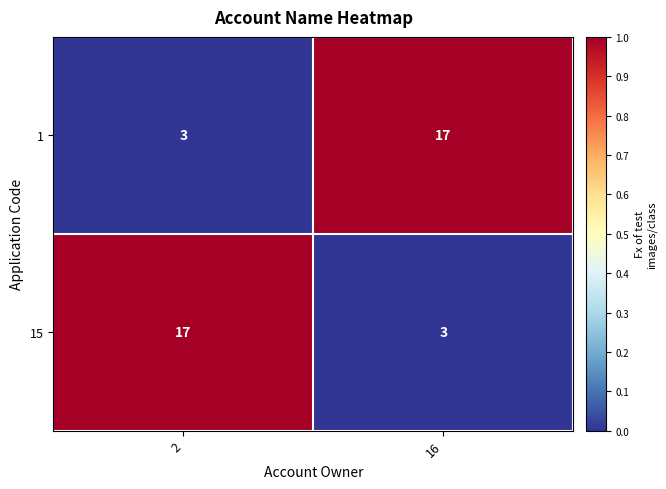

What is the sum of the 15 values at 2 and 16?

20